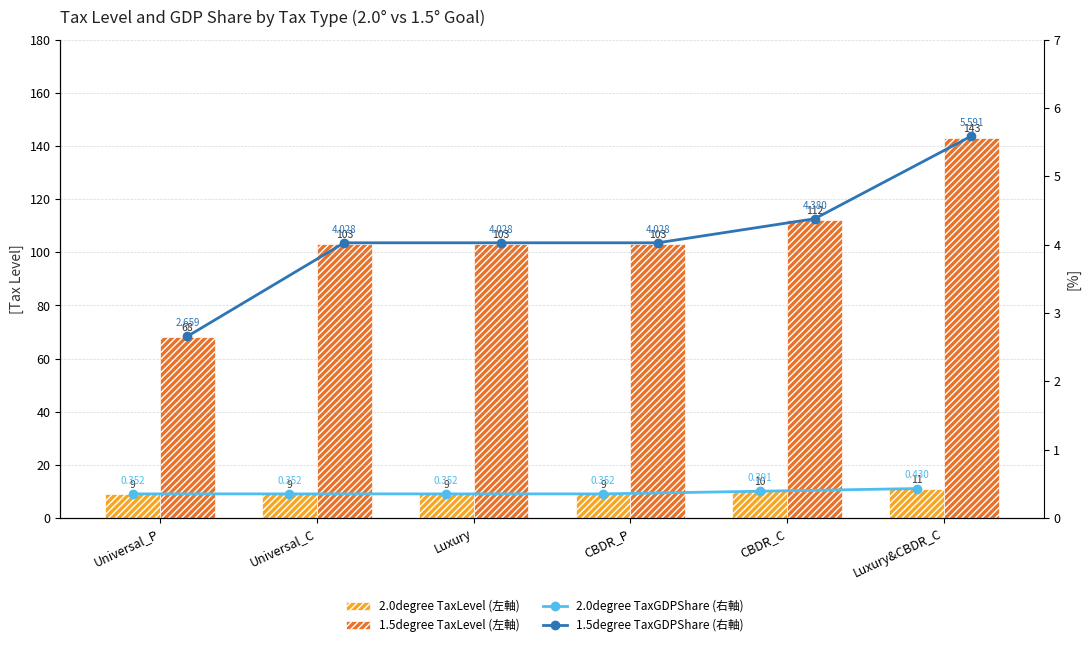

Between Luxury and CBDR_C, which is larger?

CBDR_C